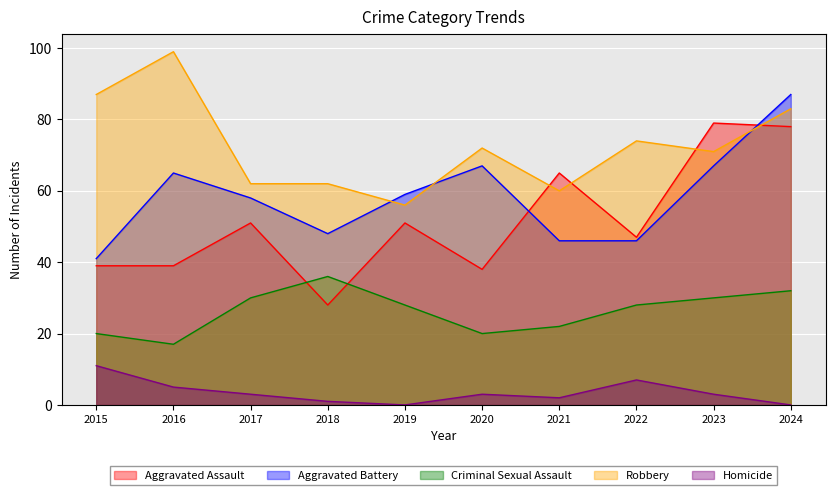

What are all the series names shown in the legend?

Aggravated Assault, Aggravated Battery, Criminal Sexual Assault, Robbery, Homicide